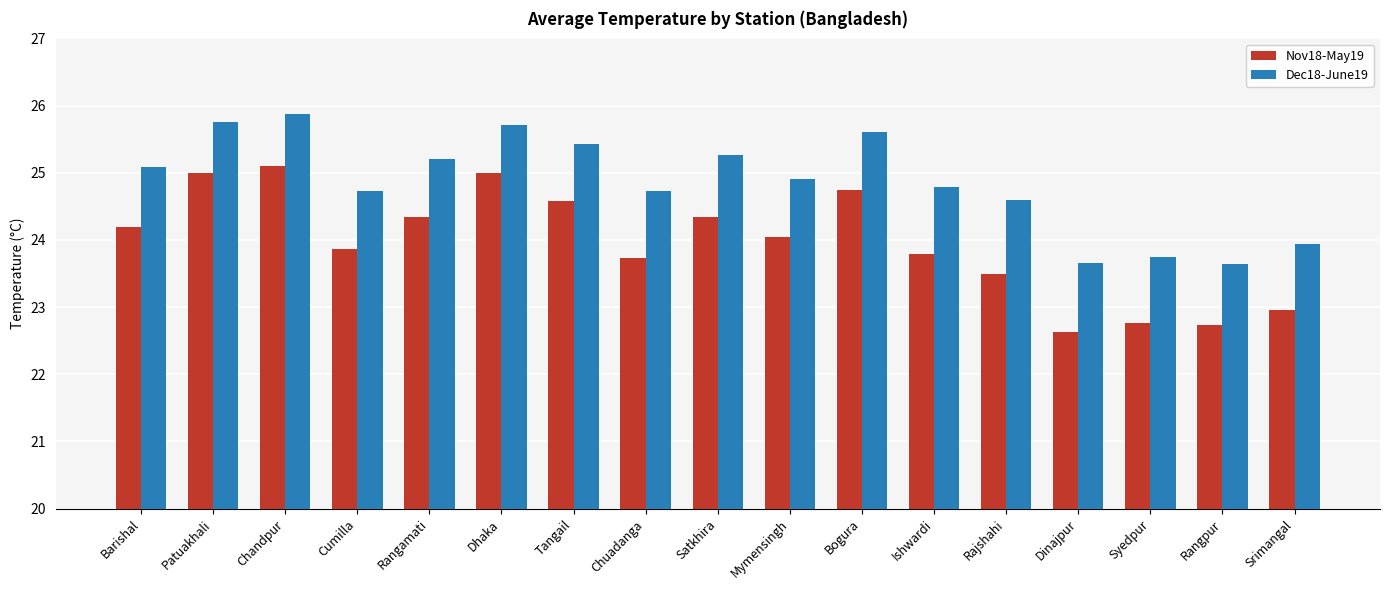

True or false: Nov18-May19 has a value of 15.3 at Patuakhali.

False